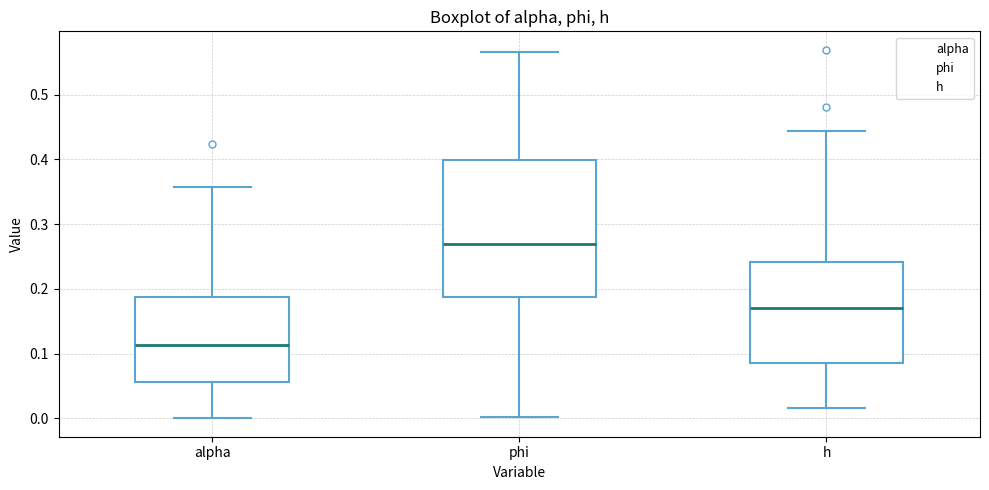

Comparing the boxes themselves (not the whiskers), which one is the tallest?

phi